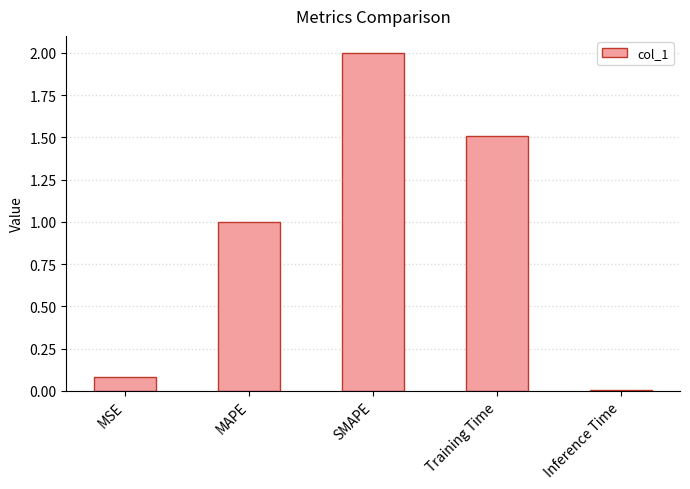

Rank the categories by value from highest to lowest.

SMAPE, Training Time, MAPE, MSE, Inference Time